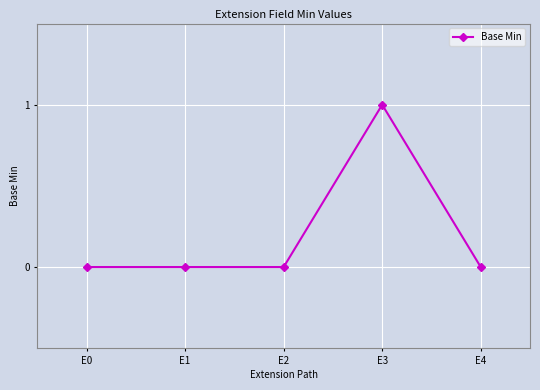

Reading left to right, what are all the values shown in this chart?

0	0	0	1	0